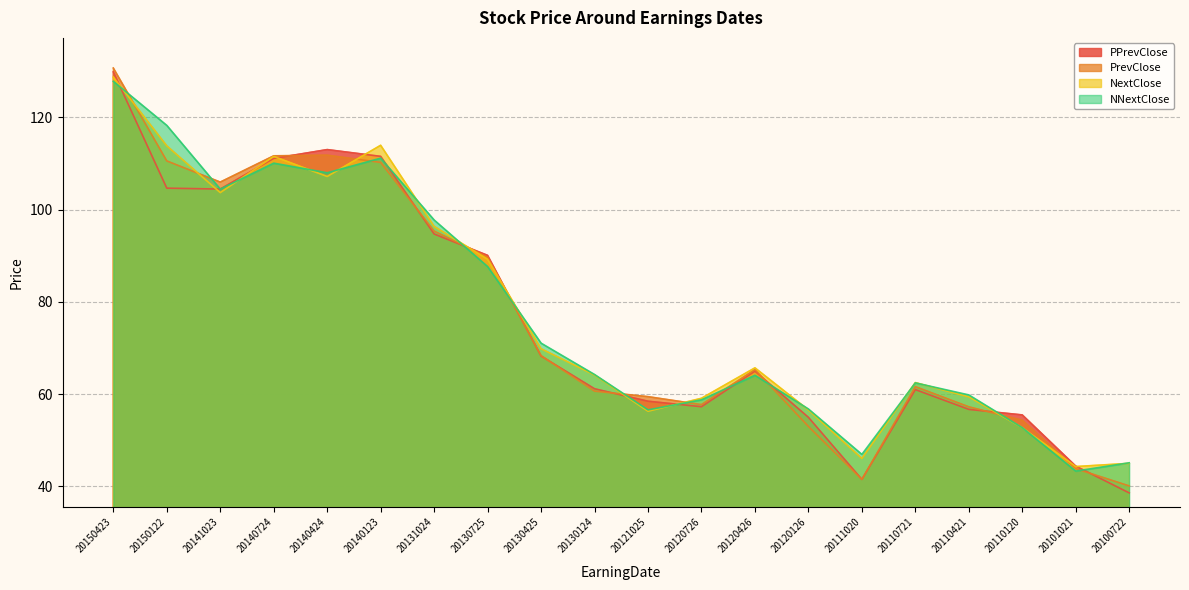

Where is the first local minimum for PrevClose?

20141023